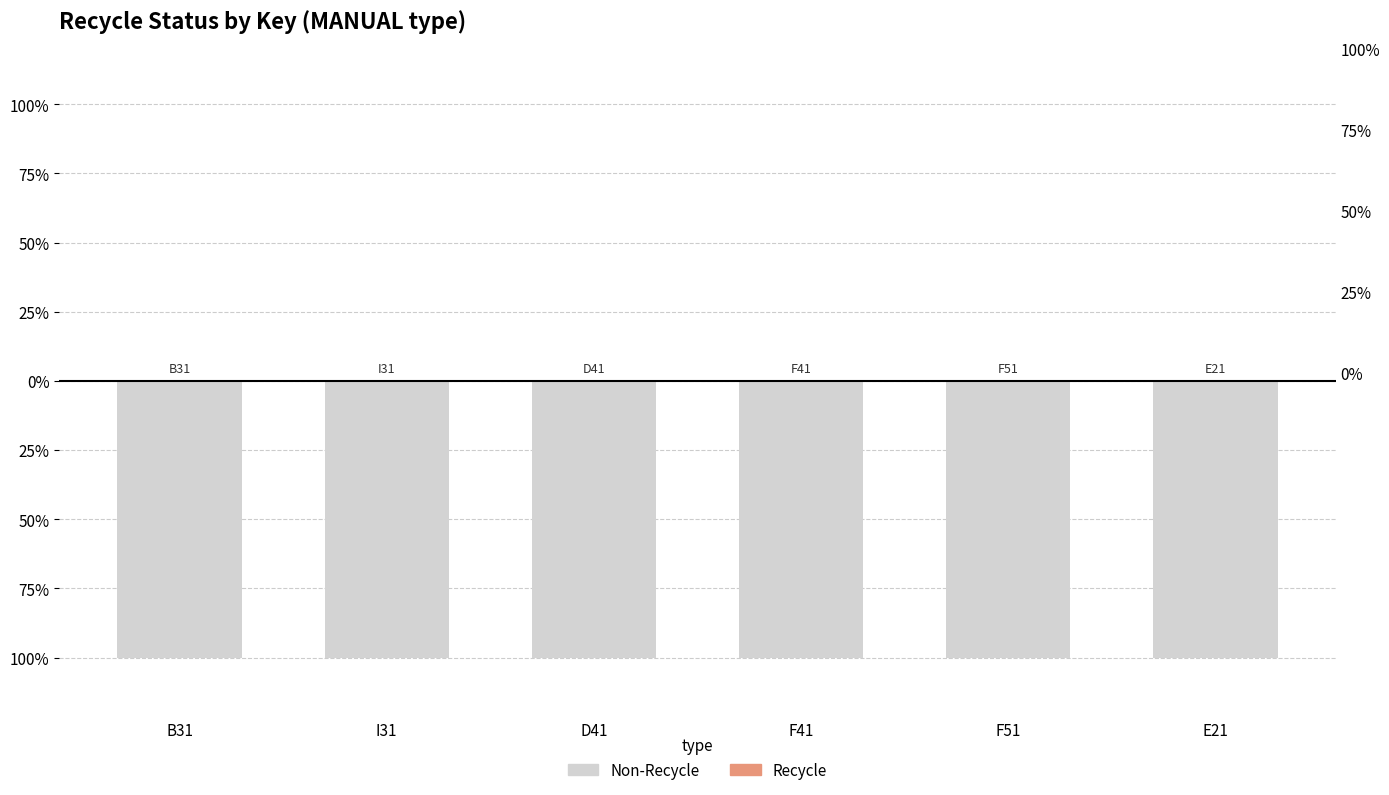

The value of Non-Recycle at E21 is -1. True or false?

True